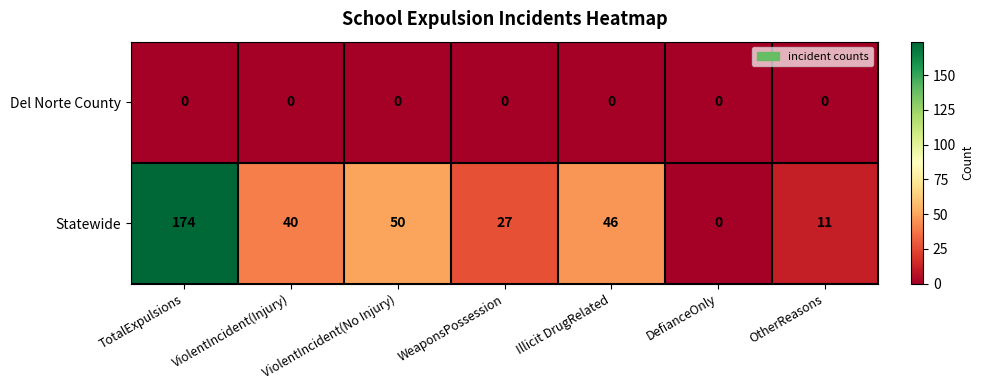

At how many categories does at least one series exceed 44?

3